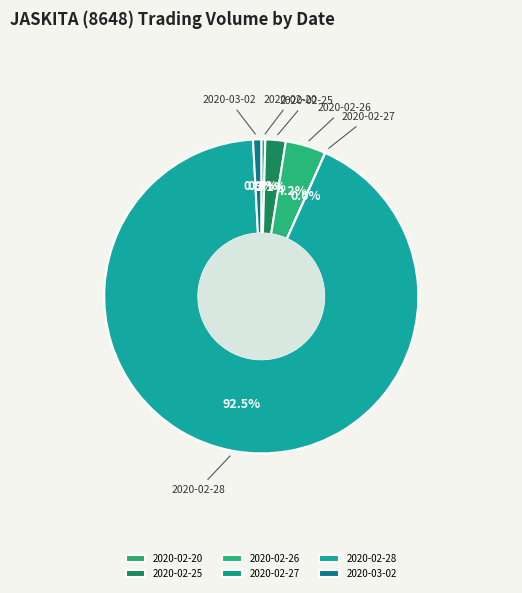

To the nearest percent, what is the average slice percentage?

17%